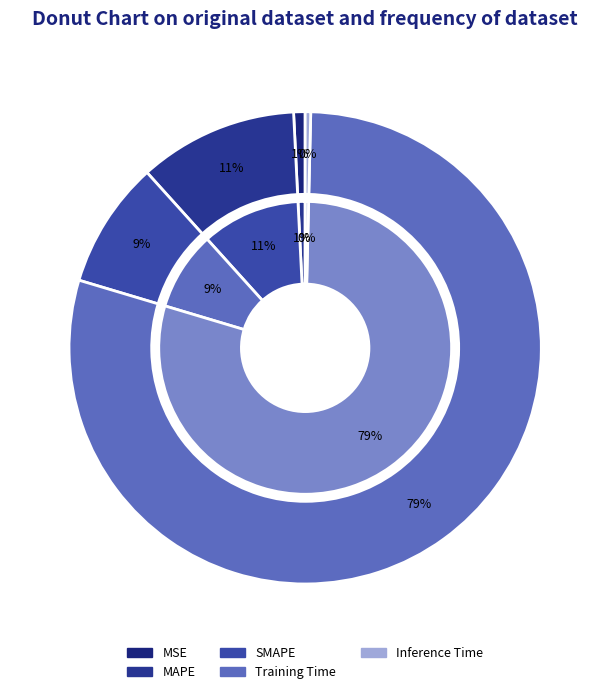

What percentage is the MAPE slice, to the nearest percent?

11%